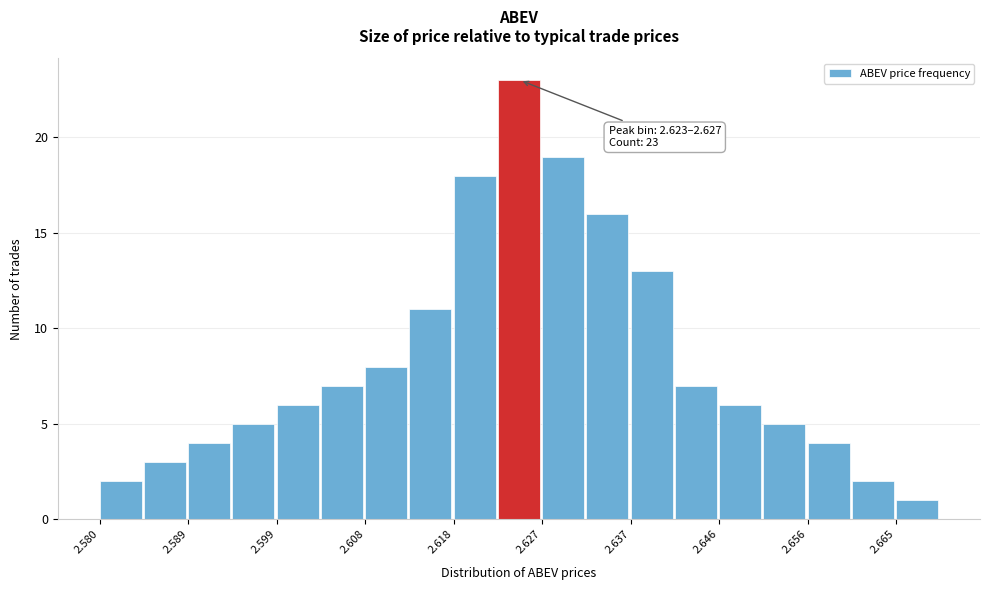

Which range on the x-axis has the tallest bar?

2.623 to 2.627